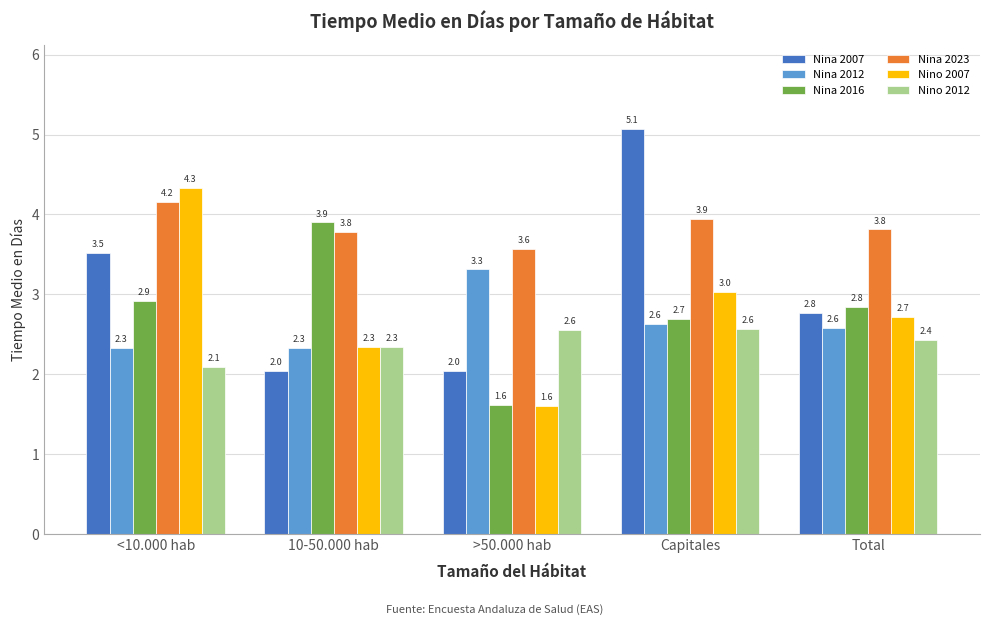

List the series in order of their peak value, lowest first.

Nino 2012, Nina 2012, Nina 2016, Nina 2023, Nino 2007, Nina 2007